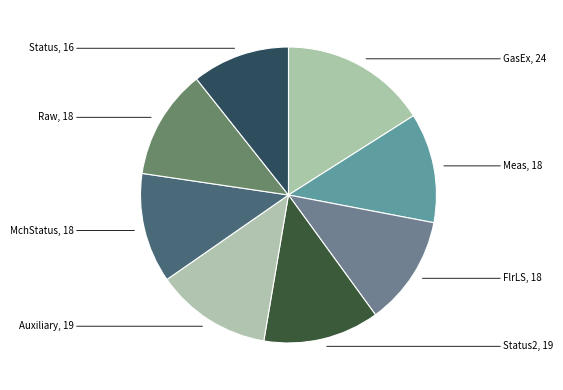

How many segments does this pie chart have?

8